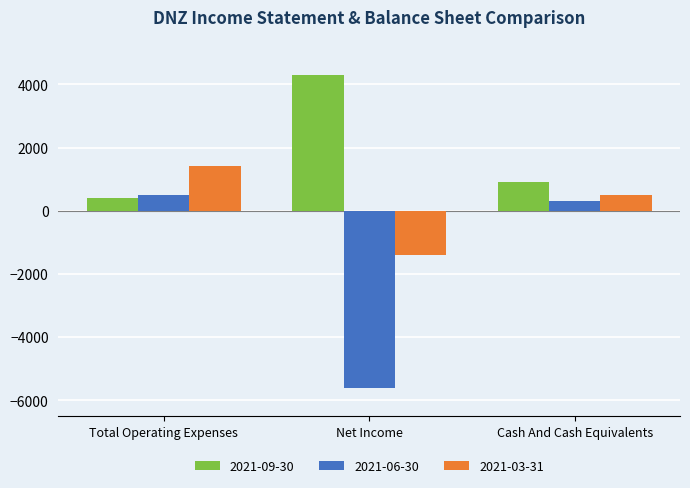

Rank the series at Total Operating Expenses from lowest to highest value.

2021-09-30, 2021-06-30, 2021-03-31